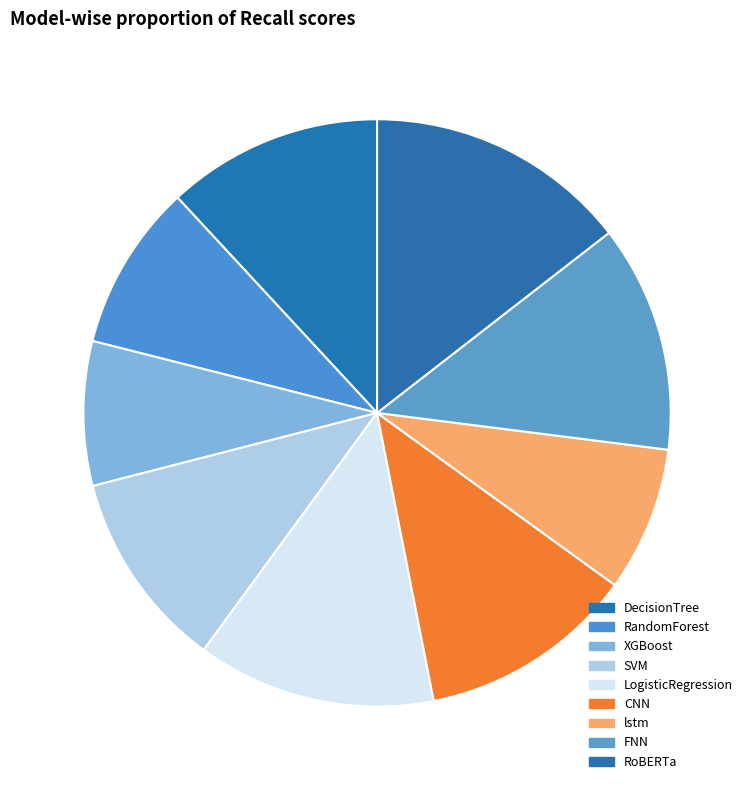

Which slice is the smallest?

XGBoost